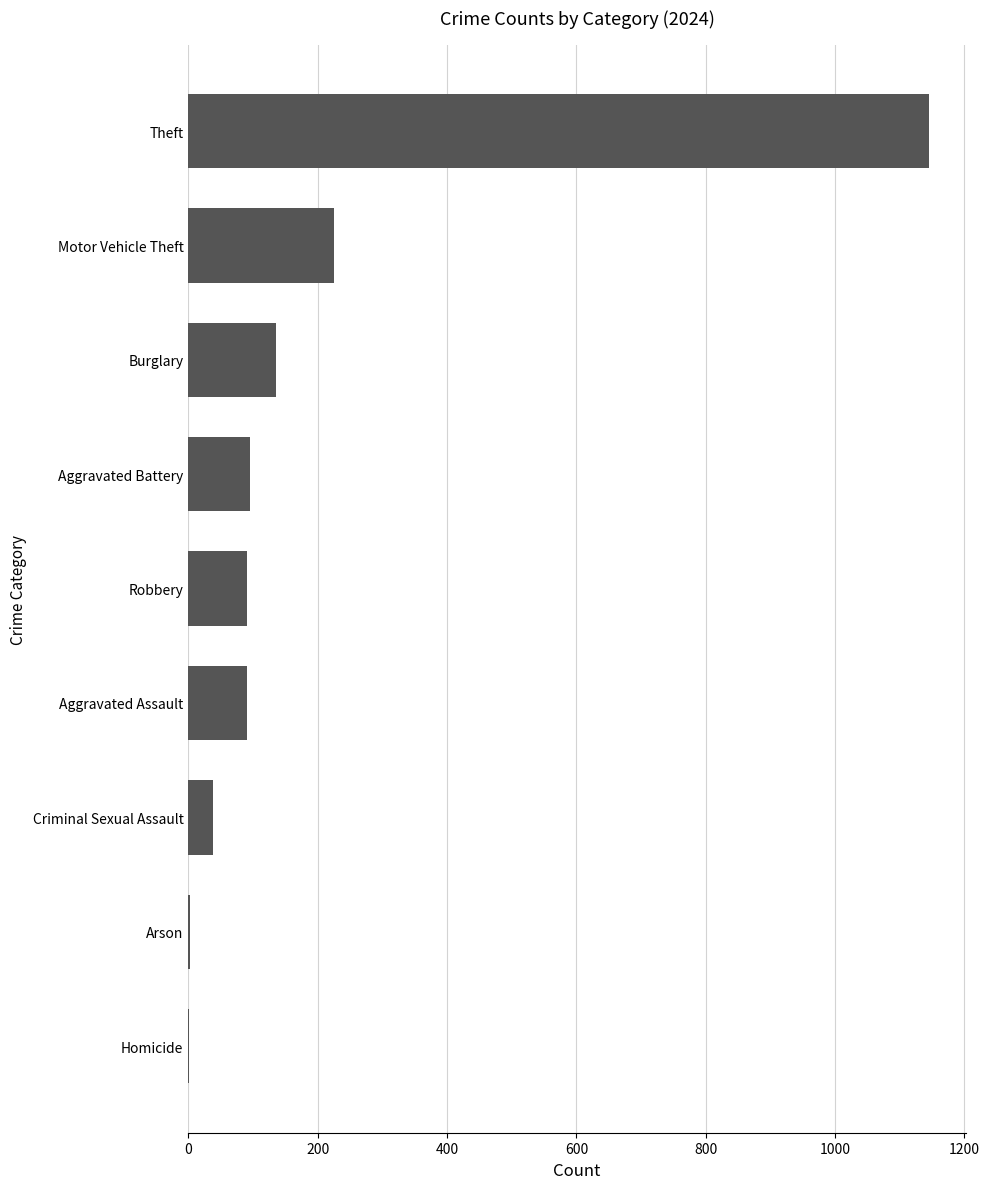

What is the maximum value shown in the chart?

1145